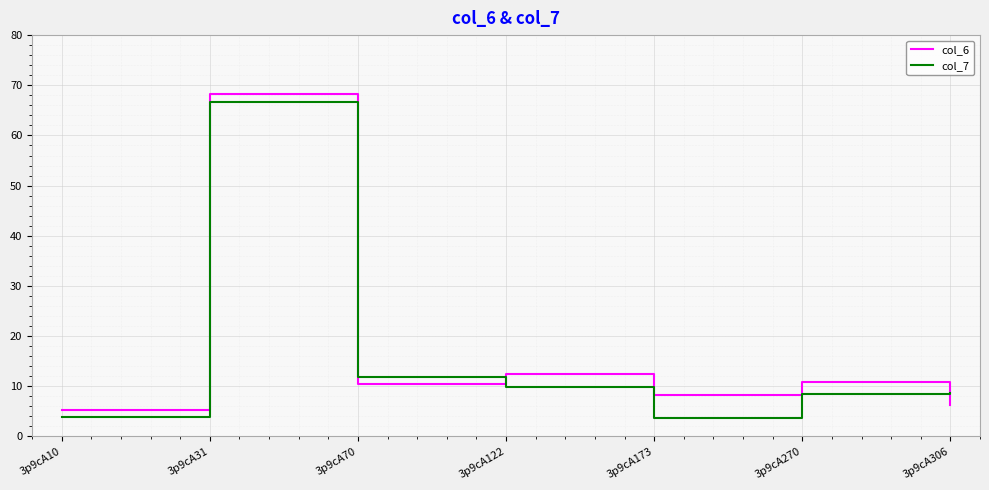

Does the chart have visible grid lines?

Yes